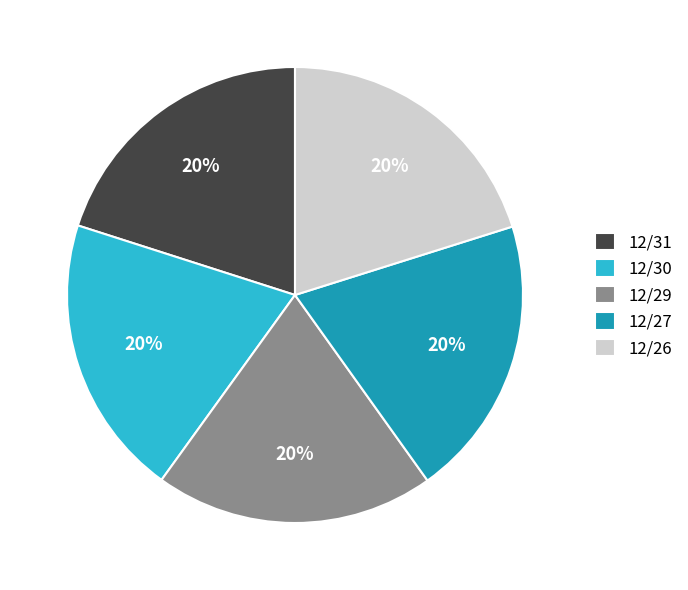

Does 12/27 represent more than half of the total?

No